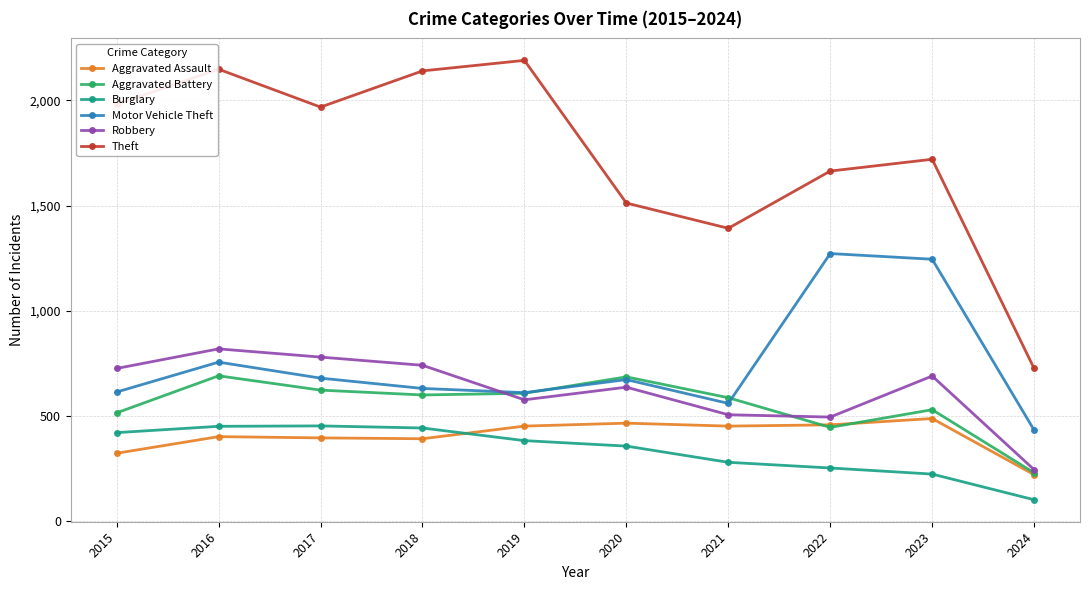

Is it true that Theft equals 2715 at 2022?

False